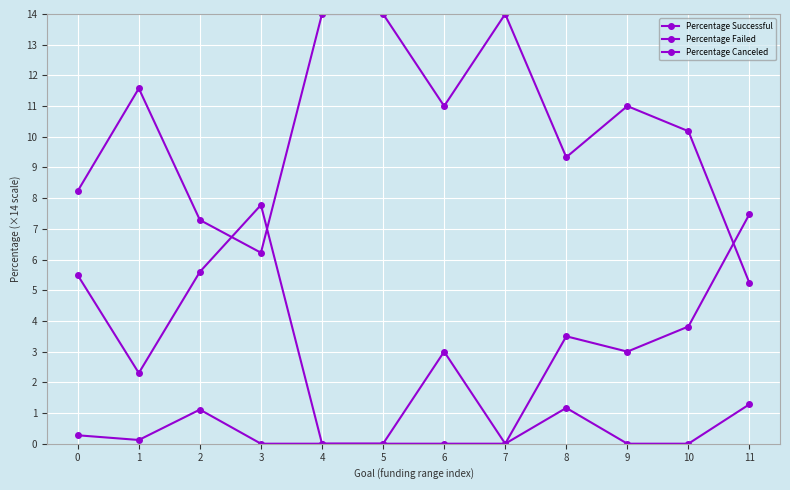

Count the number of data series in this chart.

3